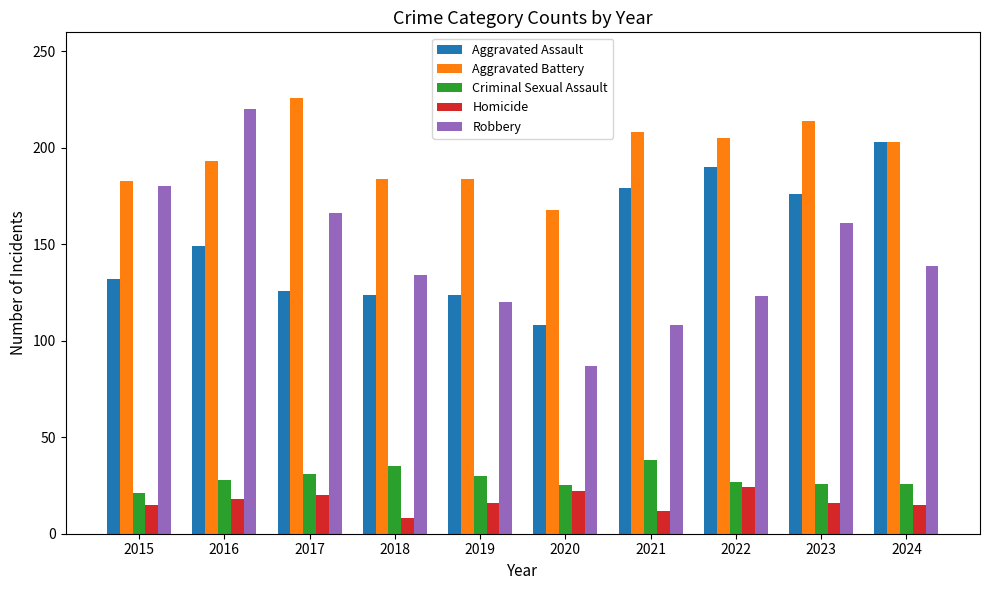

What is the sum of all Aggravated Battery values?

1968